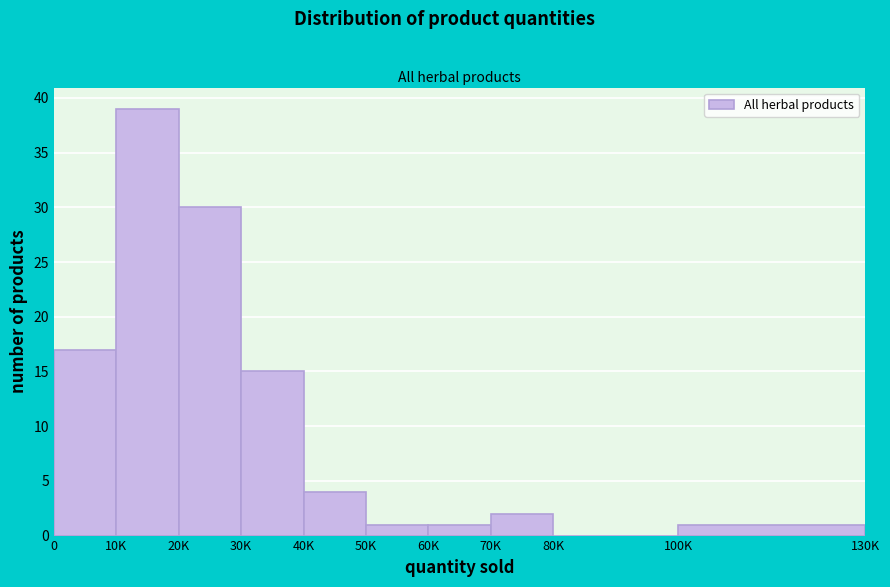

Reading left to right, transcribe all the data shown in this chart.

0=17	10K=39	20K=30	30K=15	40K=4	50K=1	60K=1	70K=2	80K=0	100K=1